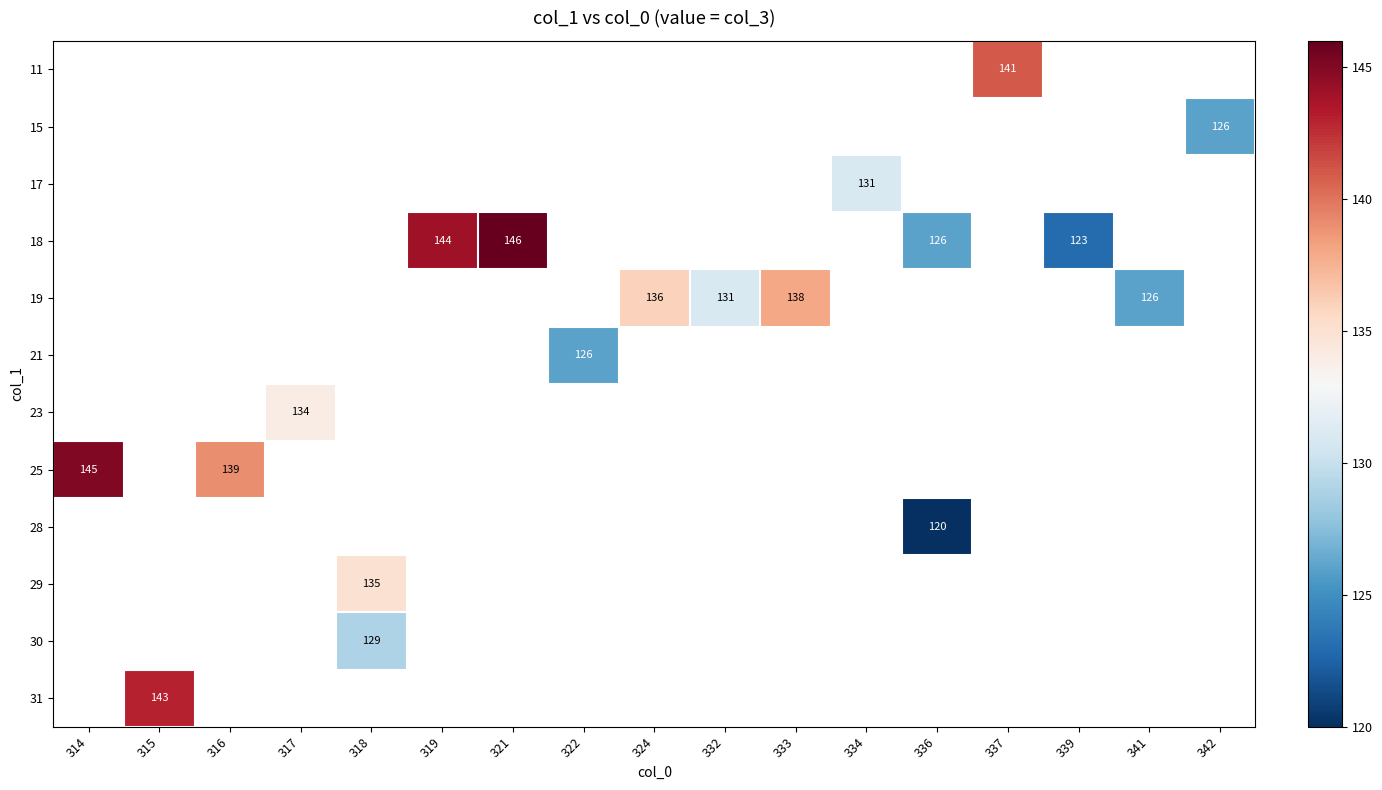

Which label corresponds to the smallest value in the chart?

336